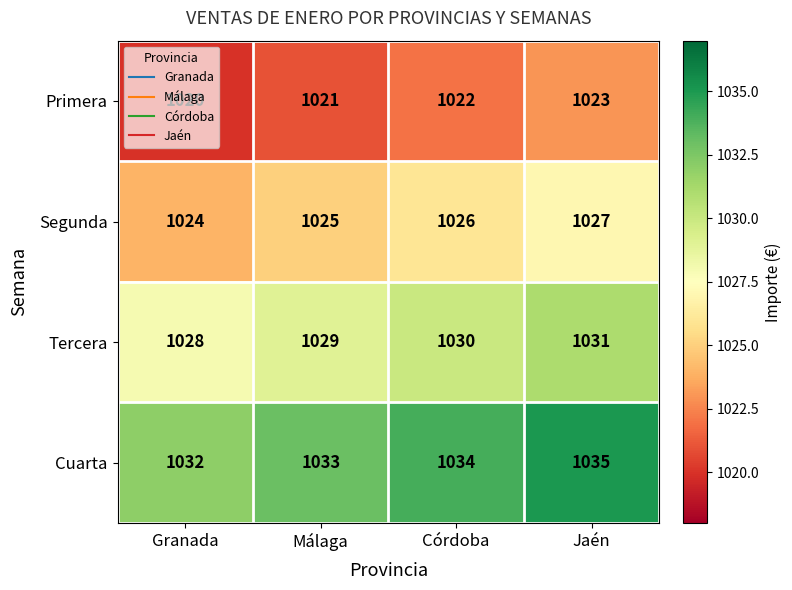

How many distinct data groups are displayed?

4